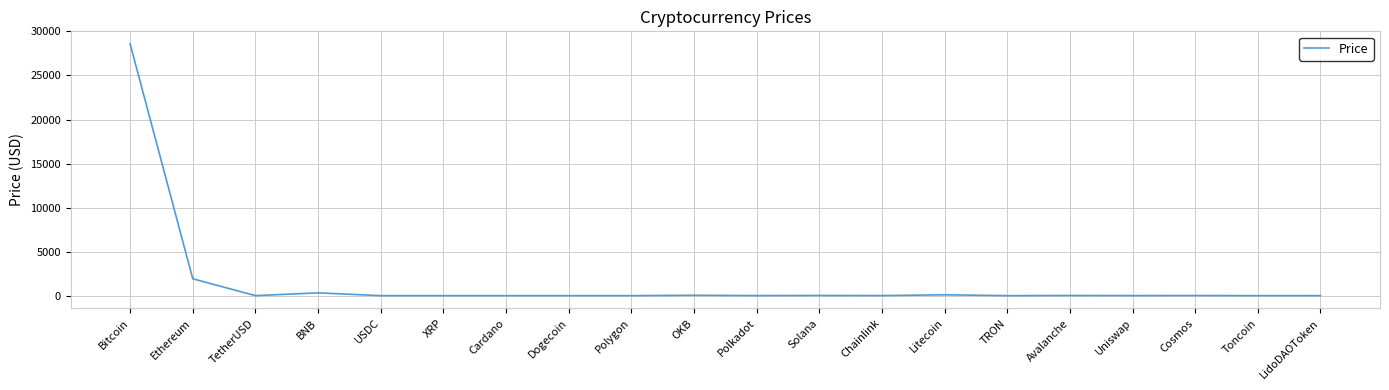

Which label corresponds to the largest value in the chart?

Bitcoin